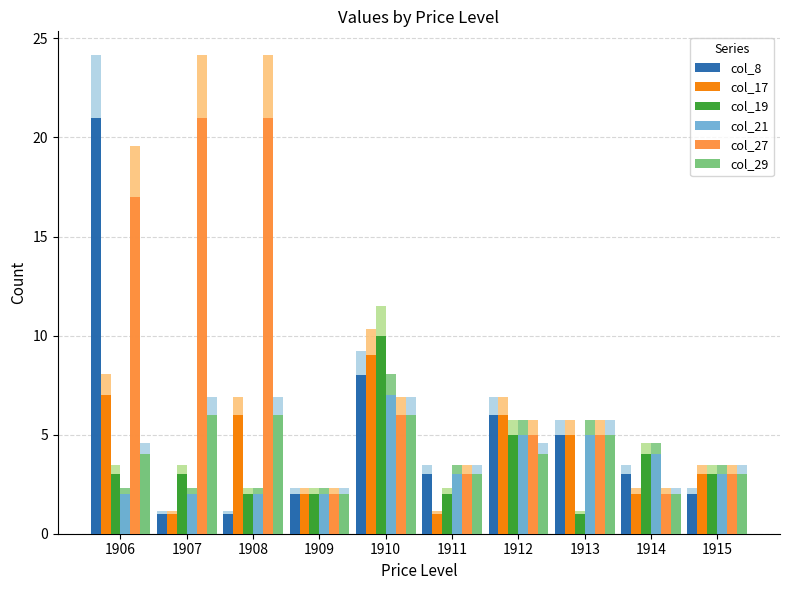

Is it true that col_19 equals 3 at 1906?

True